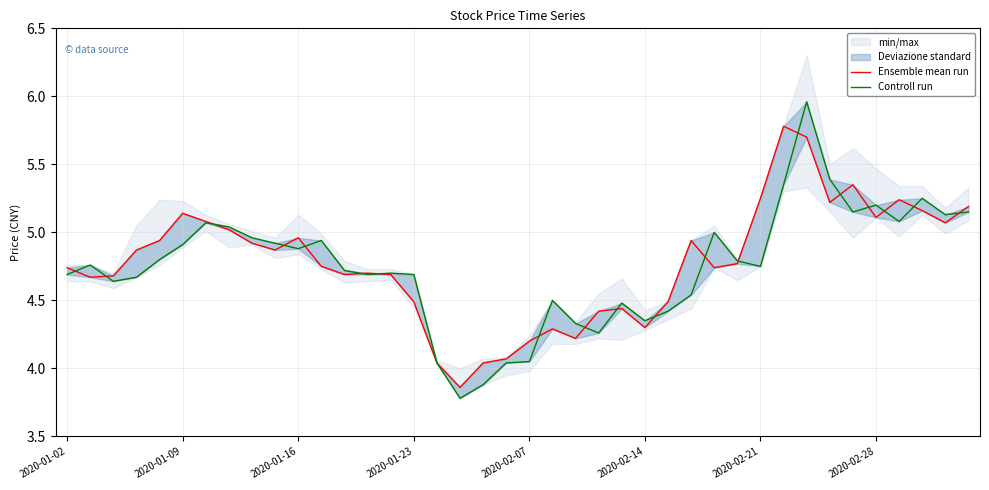

What is the sum of all Controll run values?

189.9